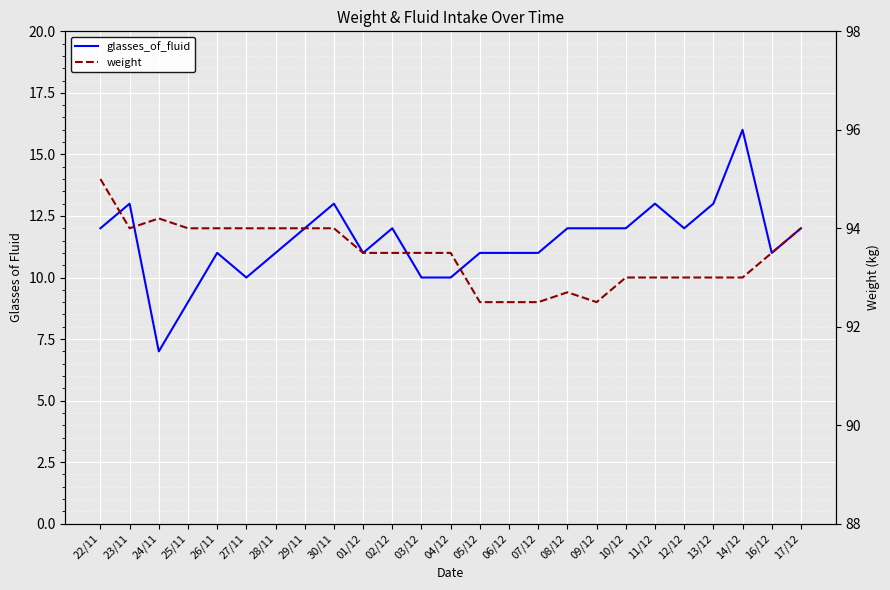

What is the average value of the glasses_of_fluid series?

11.5